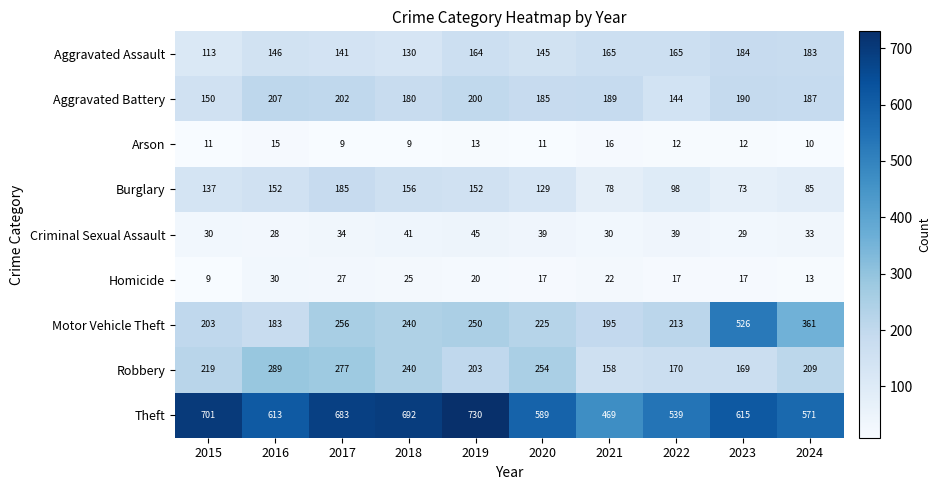

At which category does the chart reach its peak across all series?

2019